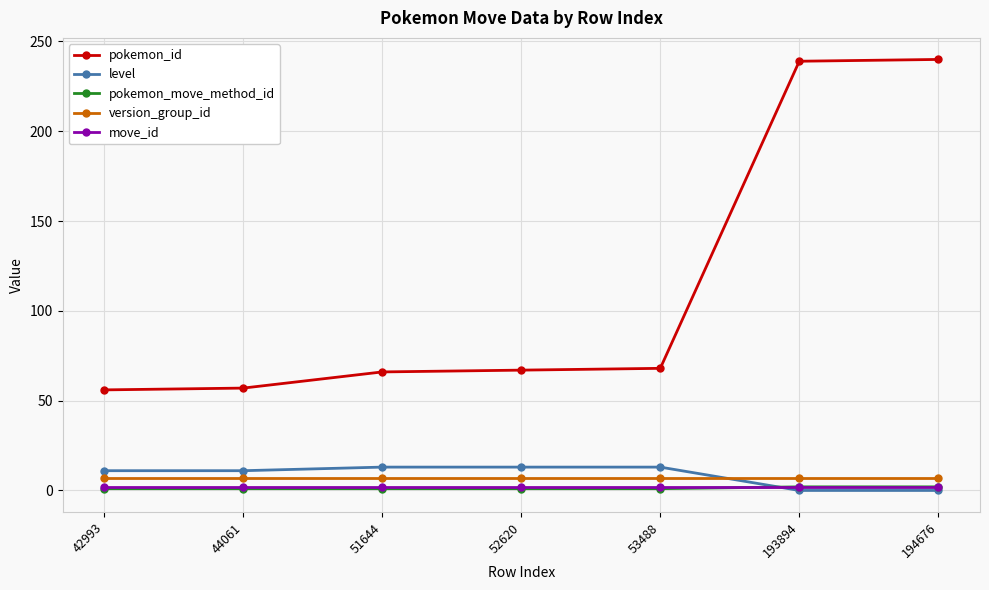

Which series has the largest range (max minus min)?

pokemon_id